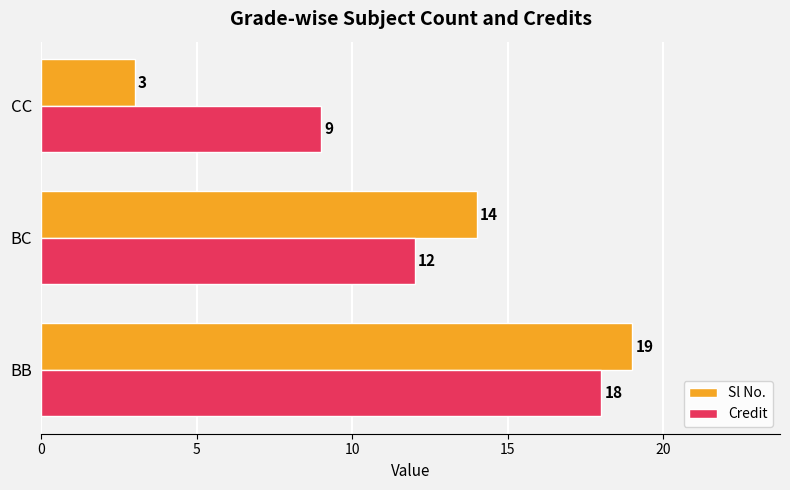

What is the smallest value displayed?

3